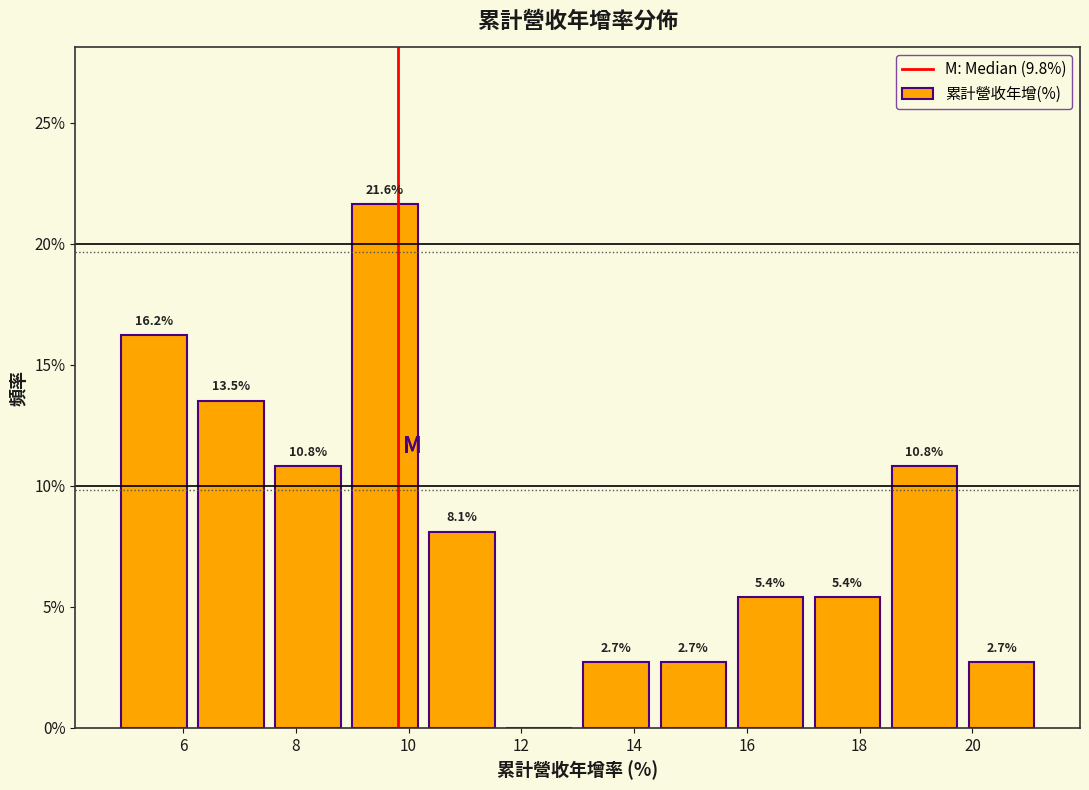

Which range on the x-axis has the tallest bar?

9.0 to 10.2